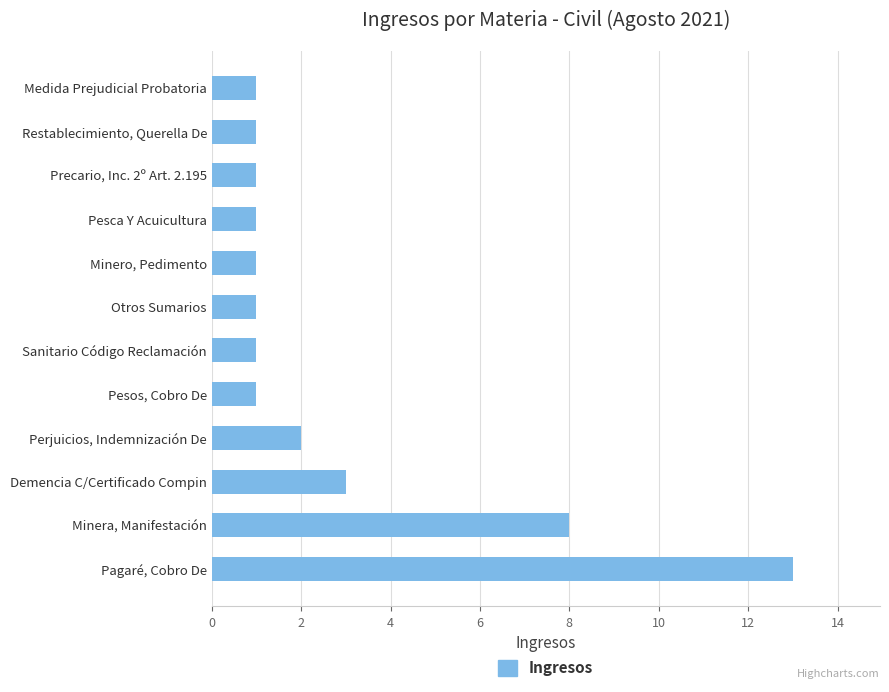

Reading bottom to top, transcribe all the data shown in this chart.

13	8	3	2	1	1	1	1	1	1	1	1